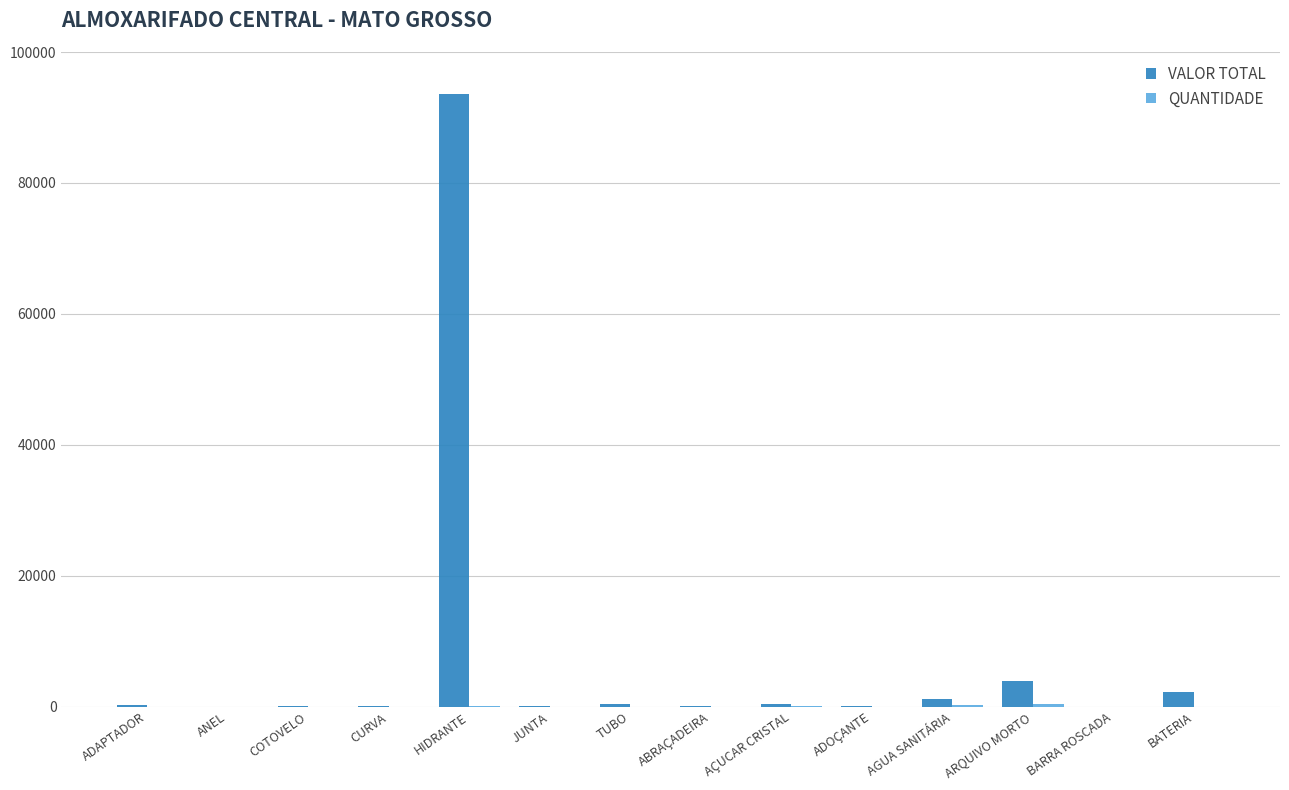

What is the greatest value displayed?

93632.0